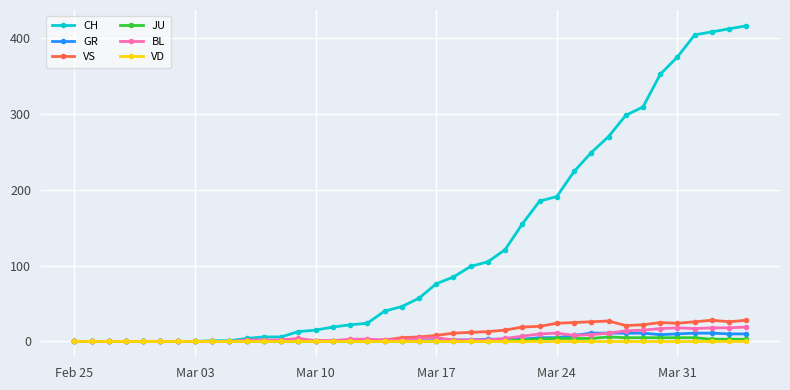

Which series has the widest spread of values?

CH